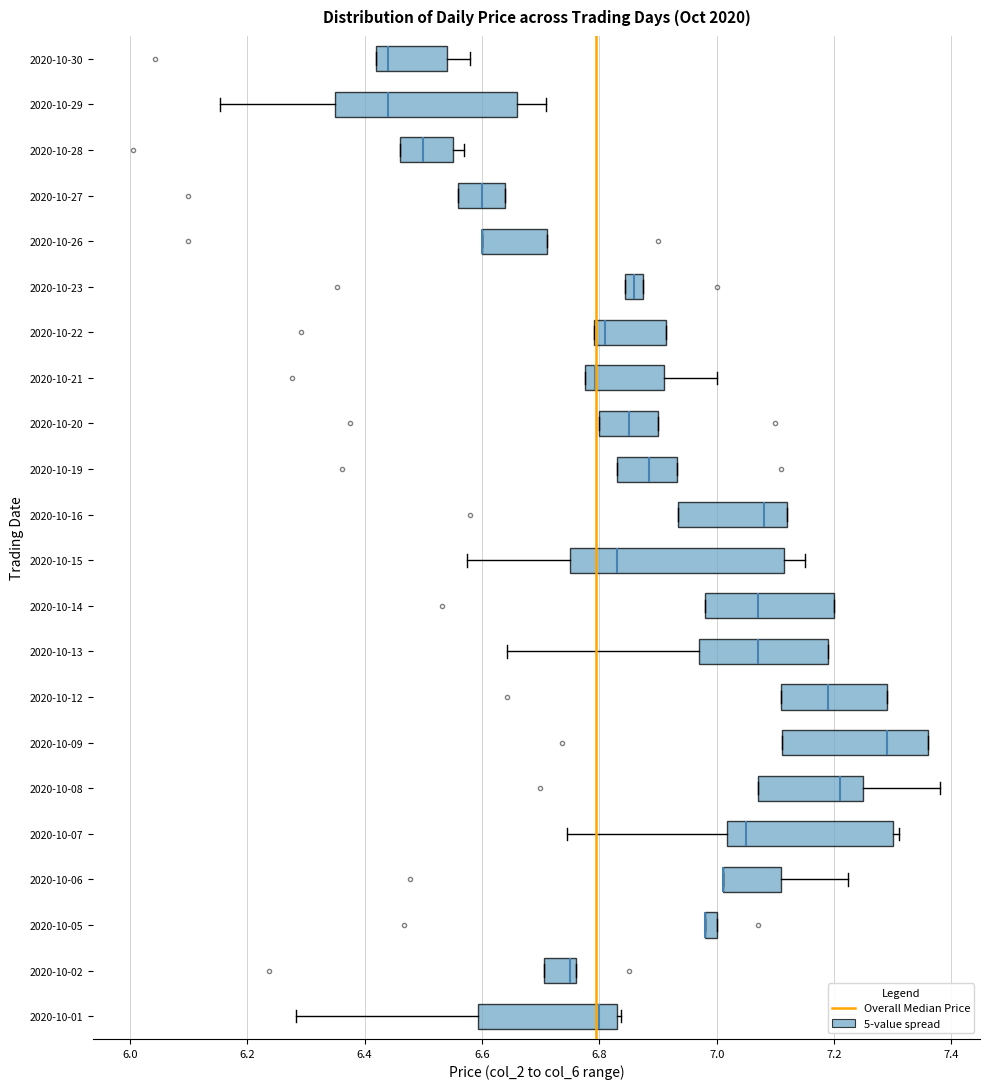

Where is the right edge of the box for 2020-10-01 on the x-axis? The values are not printed on the chart, so give them approximately, as read against the axis.

6.84